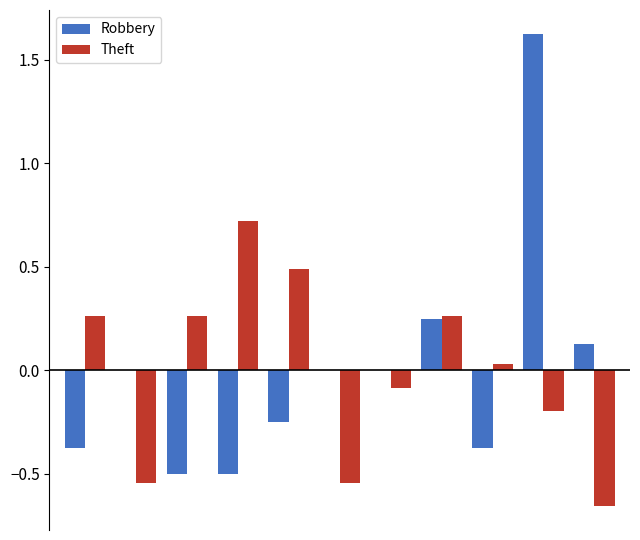

How many groups of bars are there?

11